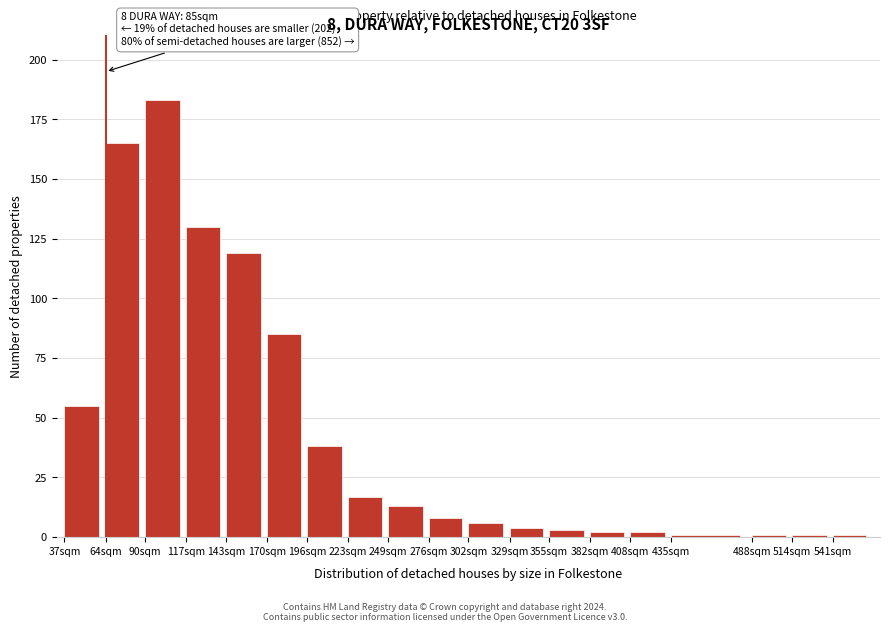

Reading left to right, list all the values displayed in this chart.

55	165	183	130	119	85	38	17	13	8	6	4	3	2	2	1	1	1	1